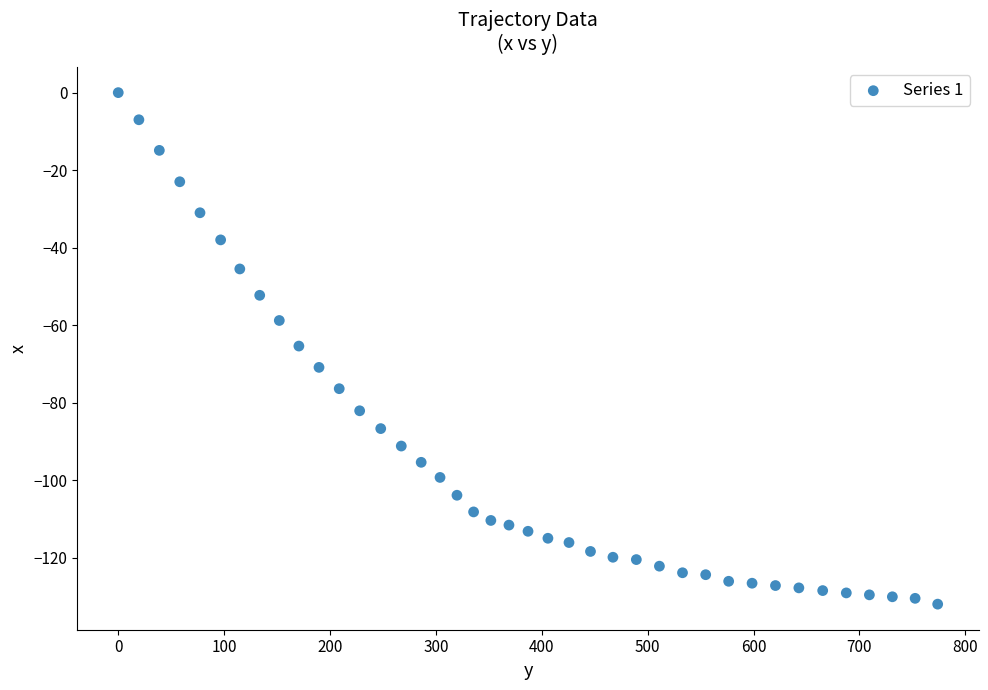

What is the range of Y values (max minus min)?

132.0